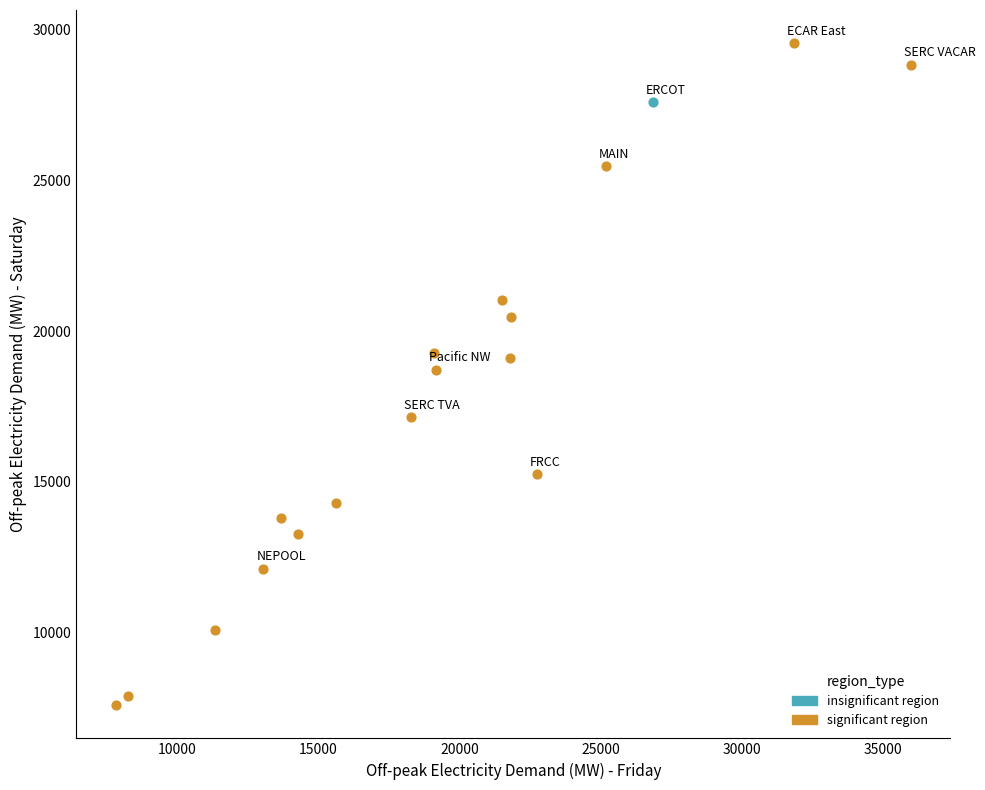

What are all the series names shown in the legend?

insignificant region, significant region